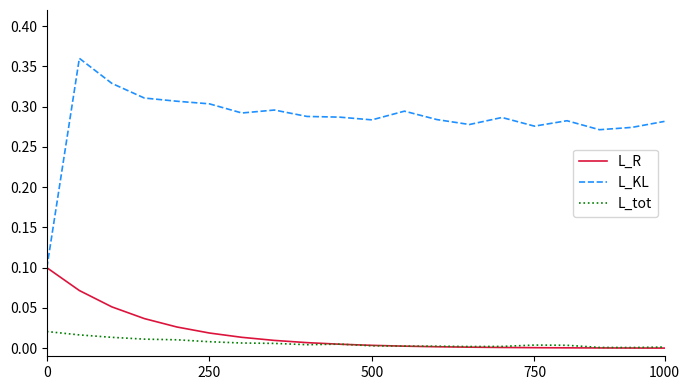

True or false: L_tot and L_KL cross at least once.

False